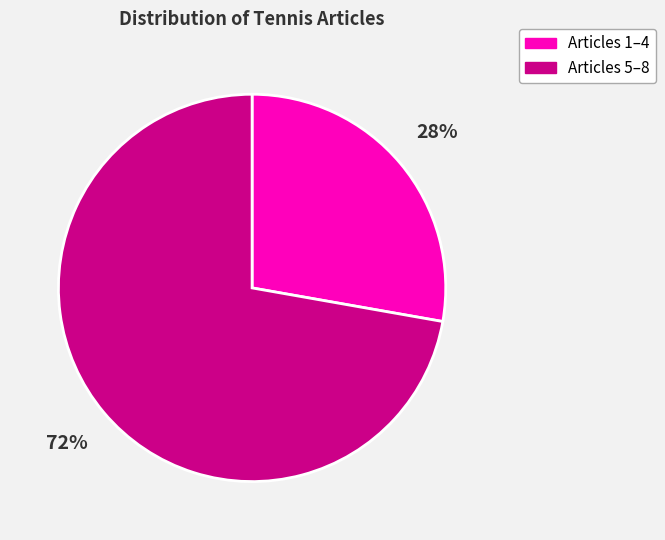

Does any single category account for the majority?

Yes